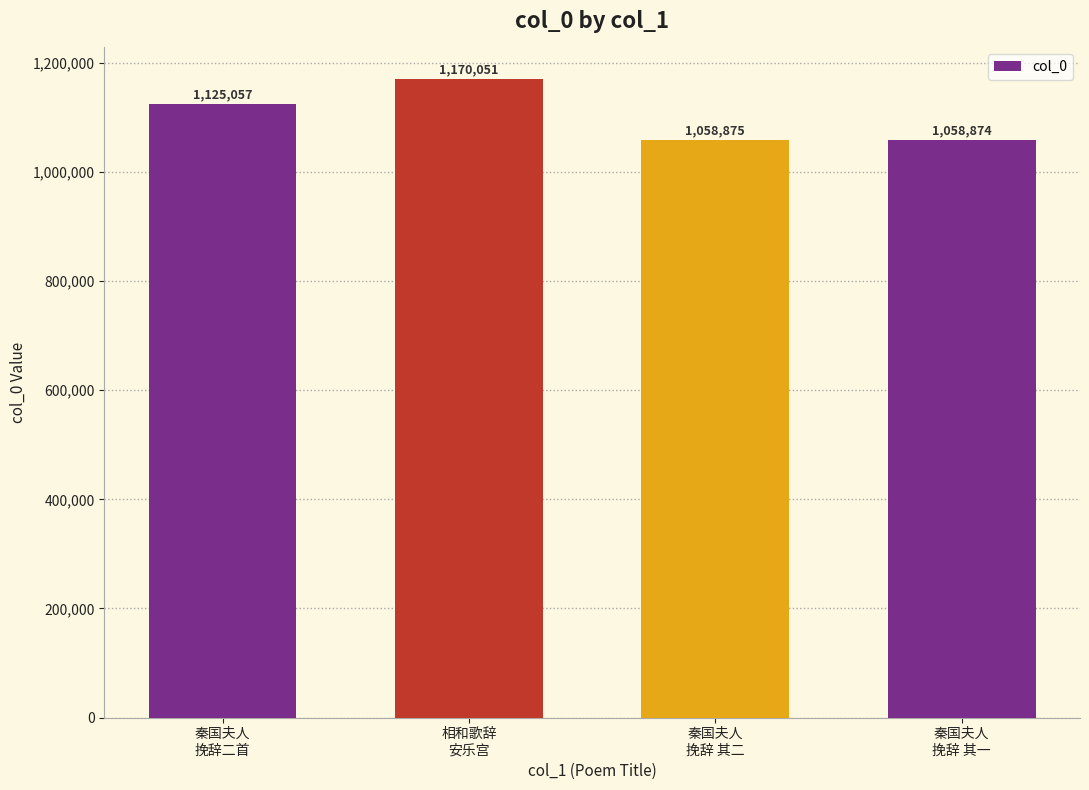

Is it true that the value at 秦国夫人
挽辞 其一 is 547567?

False